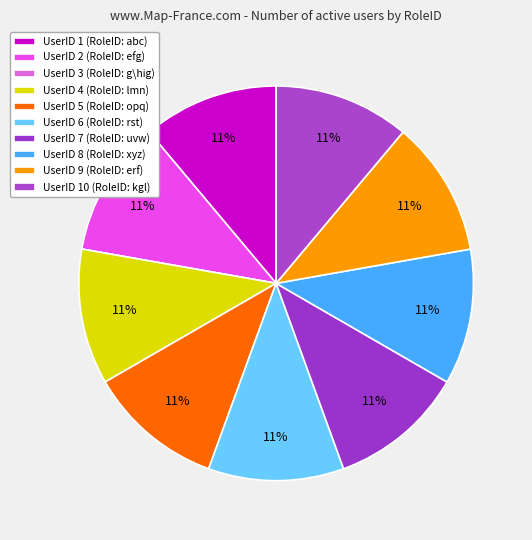

Does any single category account for the majority?

No